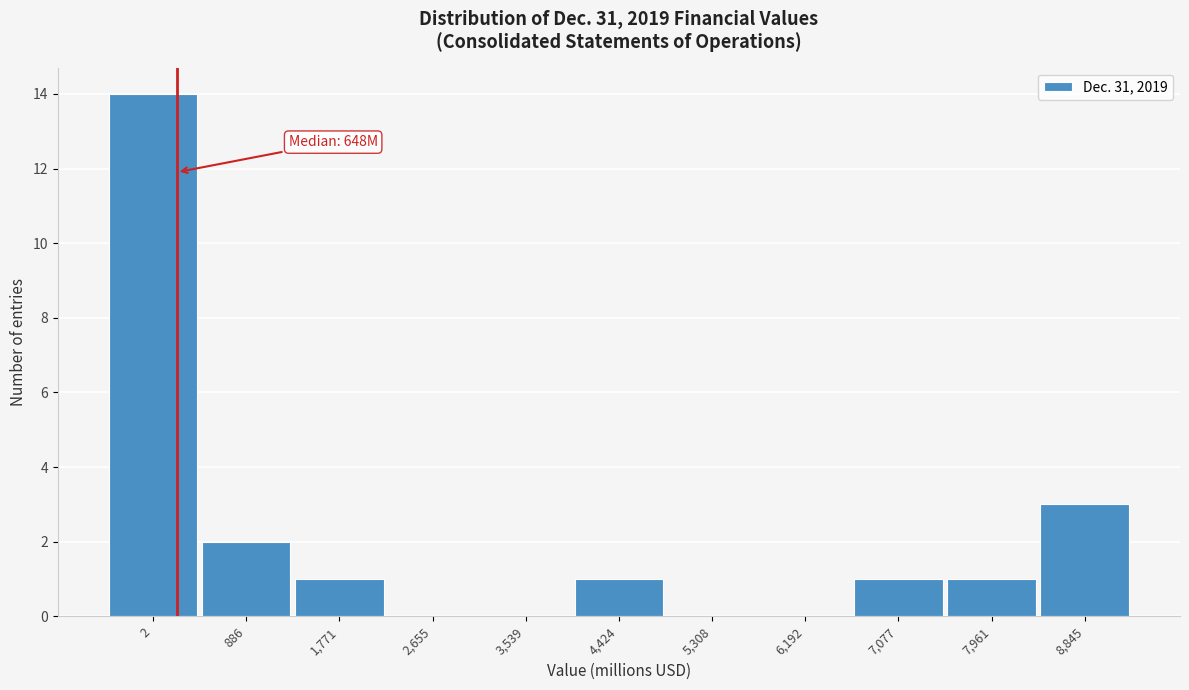

Reading left to right, what are all the values shown in this chart?

2=14	886=2	1,771=1	2,655=0	3,539=0	4,424=1	5,308=0	6,192=0	7,077=1	7,961=1	8,845=3